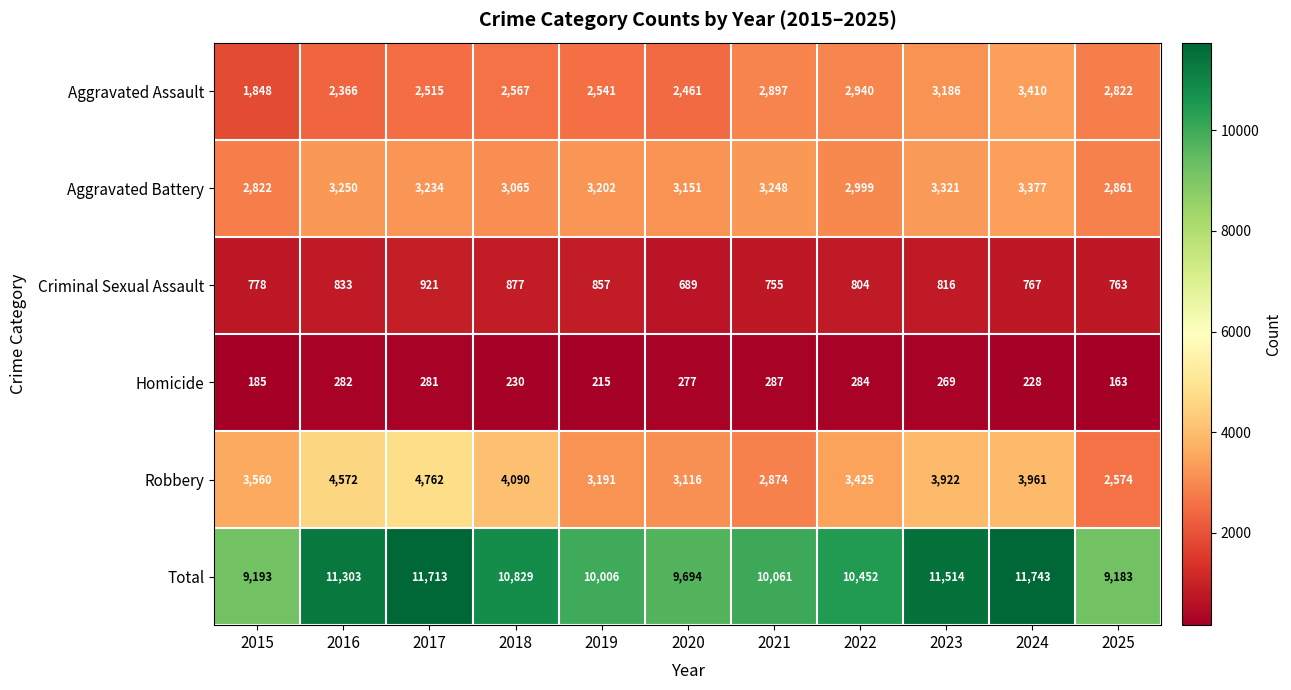

What is the spread (max minus min) of values at 2023?

11245